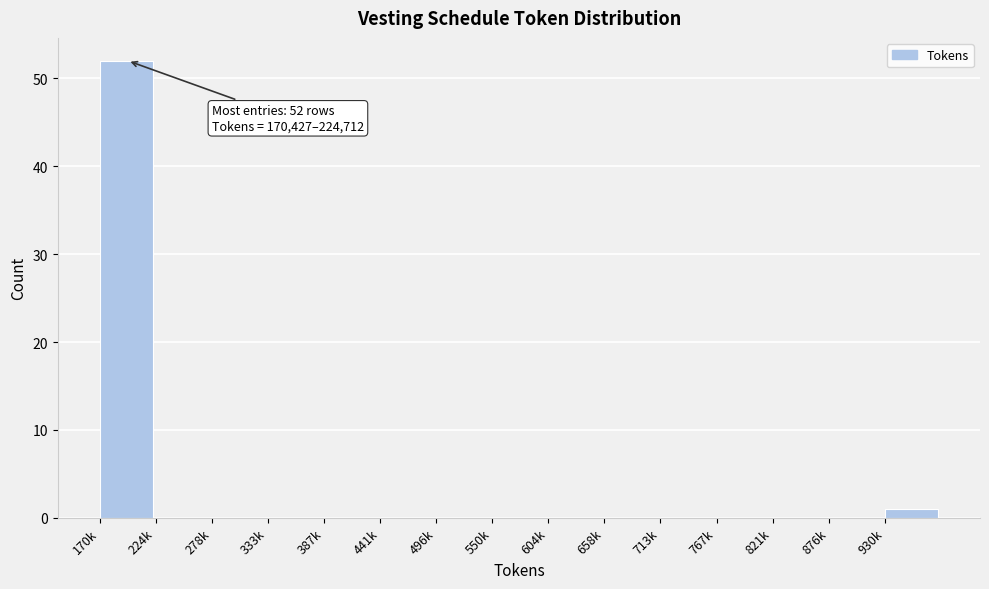

Reading left to right, extract all data points from this chart.

170k=52	224k=0	278k=0	333k=0	387k=0	441k=0	496k=0	550k=0	604k=0	658k=0	713k=0	767k=0	821k=0	876k=0	930k=1